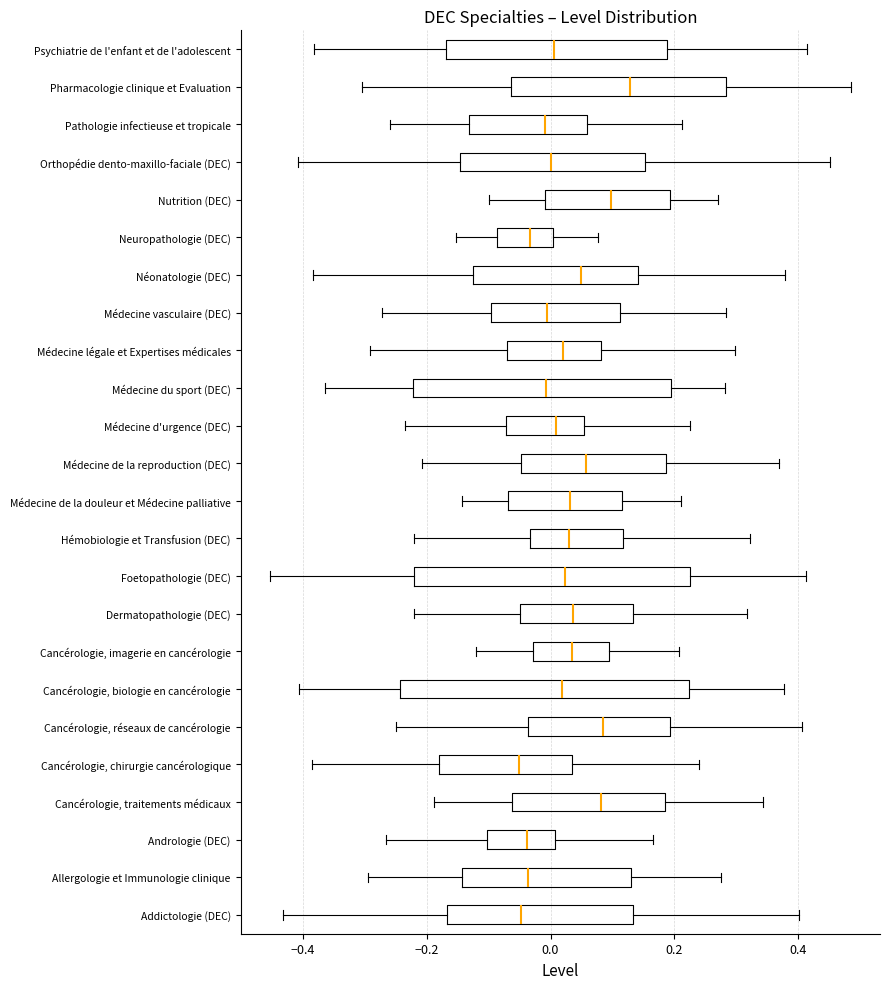

Reading bottom to top, transcribe this box plot: for each box, give where its median line is, the range the box spans, and where its two whiskers end, as read against the x-axis. The values are not printed on the chart, so give them approximately, as read against the axis.

Addictologie (DEC): median -0.04, box -0.16 to 0.14, whiskers -0.44 to 0.40
Allergologie et Immunologie clinique: median -0.04, box -0.14 to 0.14, whiskers -0.30 to 0.28
Andrologie (DEC): median -0.04, box -0.10 to 0.00, whiskers -0.26 to 0.16
Cancérologie, traitements médicaux: median 0.08, box -0.06 to 0.18, whiskers -0.18 to 0.34
Cancérologie, chirurgie cancérologique: median -0.06, box -0.18 to 0.04, whiskers -0.38 to 0.24
Cancérologie, réseaux de cancérologie: median 0.08, box -0.04 to 0.20, whiskers -0.24 to 0.40
Cancérologie, biologie en cancérologie: median 0.02, box -0.24 to 0.22, whiskers -0.40 to 0.38
Cancérologie, imagerie en cancérologie: median 0.04, box -0.02 to 0.10, whiskers -0.12 to 0.20
Dermatopathologie (DEC): median 0.04, box -0.04 to 0.14, whiskers -0.22 to 0.32
Foetopathologie (DEC): median 0.02, box -0.22 to 0.22, whiskers -0.46 to 0.42
Hémobiologie et Transfusion (DEC): median 0.04, box -0.04 to 0.12, whiskers -0.22 to 0.32
Médecine de la douleur et Médecine palliative: median 0.04, box -0.06 to 0.12, whiskers -0.14 to 0.22
Médecine de la reproduction (DEC): median 0.06, box -0.04 to 0.18, whiskers -0.20 to 0.36
Médecine d'urgence (DEC): median 0.00, box -0.08 to 0.06, whiskers -0.24 to 0.22
Médecine du sport (DEC): median 0.00, box -0.22 to 0.20, whiskers -0.36 to 0.28
Médecine légale et Expertises médicales: median 0.02, box -0.08 to 0.08, whiskers -0.30 to 0.30
Médecine vasculaire (DEC): median 0.00, box -0.10 to 0.12, whiskers -0.28 to 0.28
Néonatologie (DEC): median 0.04, box -0.12 to 0.14, whiskers -0.38 to 0.38
Neuropathologie (DEC): median -0.04, box -0.08 to 0.00, whiskers -0.16 to 0.08
Nutrition (DEC): median 0.10, box 0.00 to 0.20, whiskers -0.10 to 0.28
Orthopédie dento-maxillo-faciale (DEC): median 0.00, box -0.14 to 0.16, whiskers -0.40 to 0.46
Pathologie infectieuse et tropicale: median 0.00, box -0.14 to 0.06, whiskers -0.26 to 0.22
Pharmacologie clinique et Evaluation: median 0.12, box -0.06 to 0.28, whiskers -0.30 to 0.48
Psychiatrie de l'enfant et de l'adolescent: median 0.00, box -0.16 to 0.18, whiskers -0.38 to 0.42